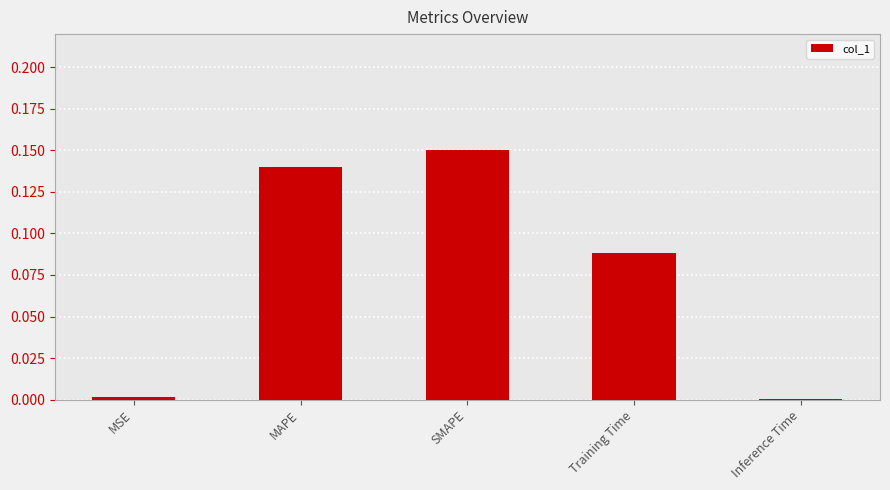

What is the sum of all values?

0.4